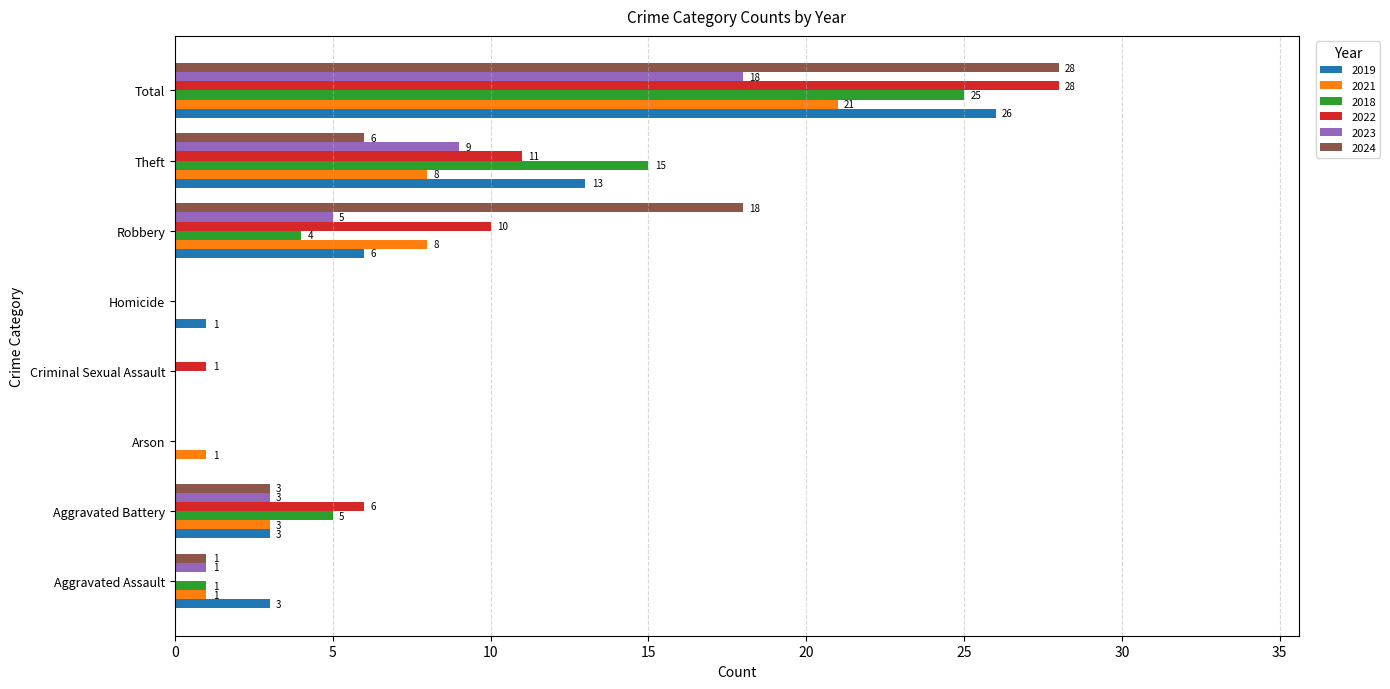

At which category is the sum across all series the highest?

Total